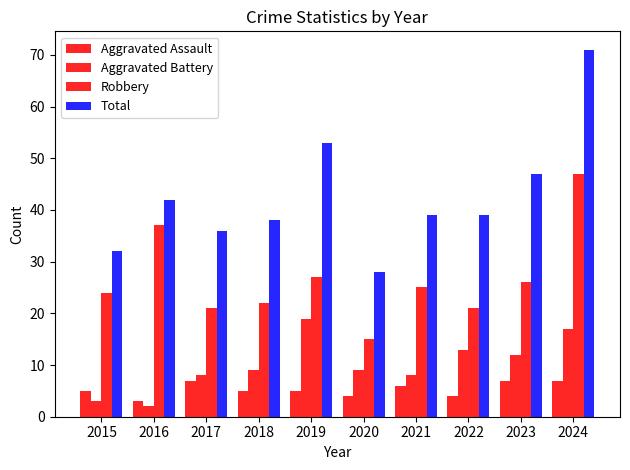

Between 2019 and 2022, which series saw the biggest shift?

Total